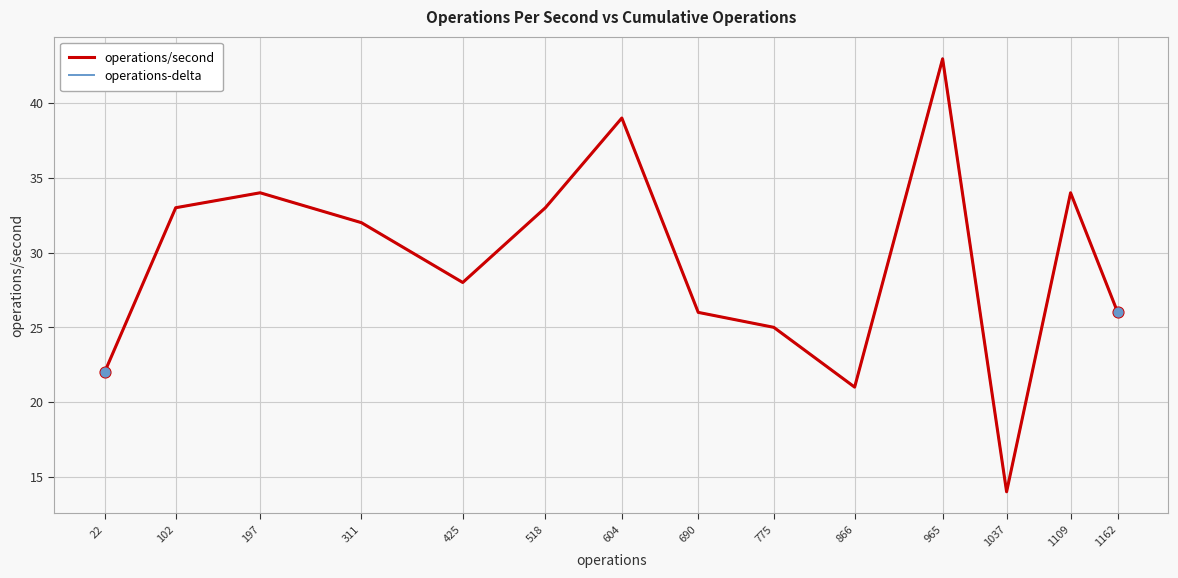

Is the value of operations/second at 690 greater than the value of operations-delta at 518?

No